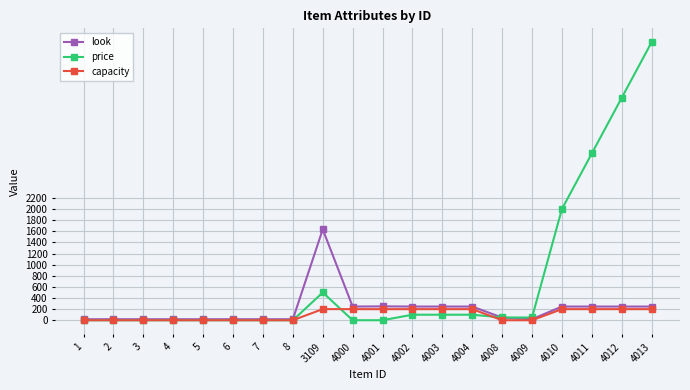

Which series has the largest total across all categories?

price